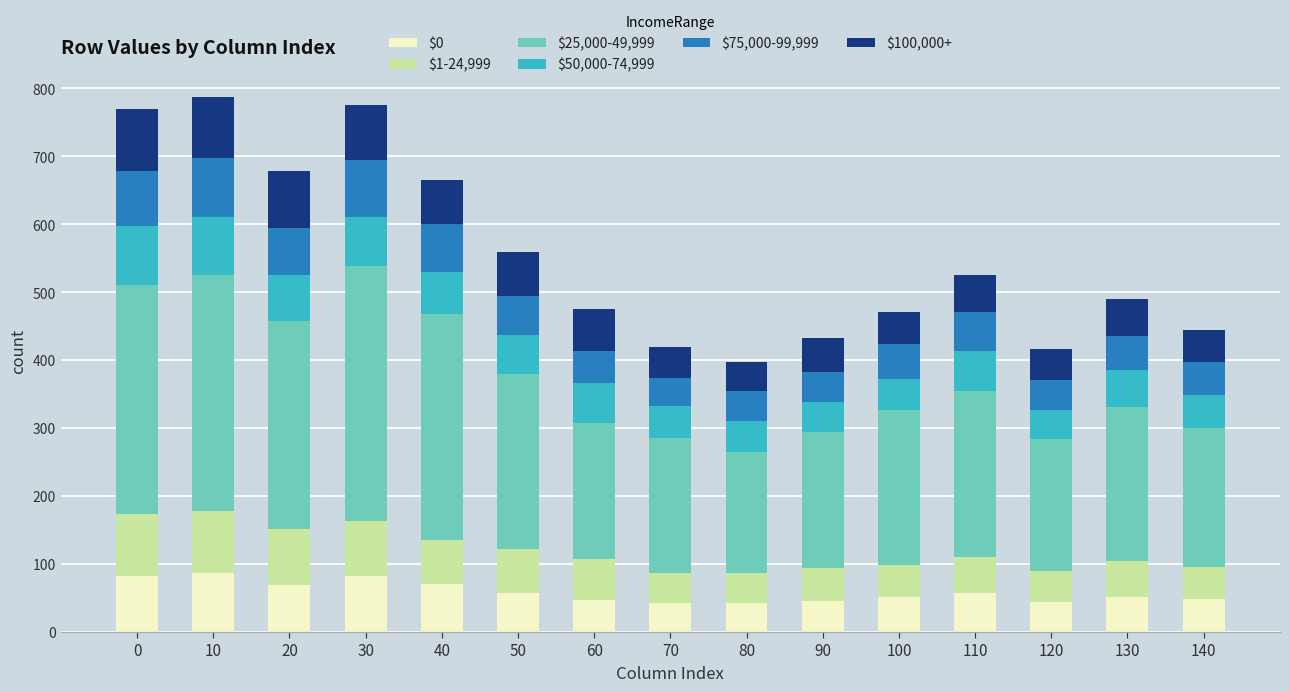

What is the minimum value for $0?

42